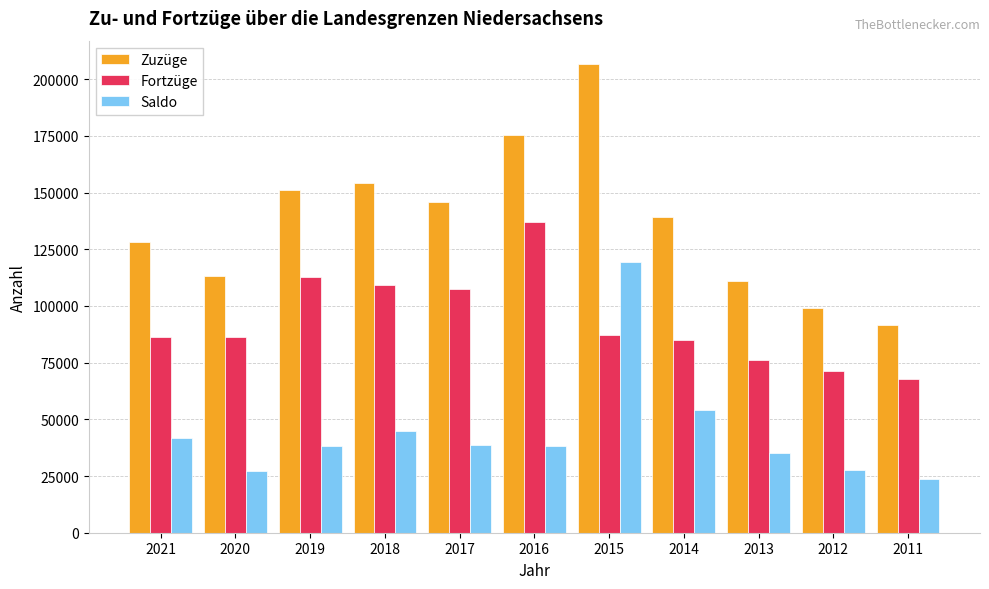

List the series in order of their peak value, highest first.

Zuzüge, Fortzüge, Saldo